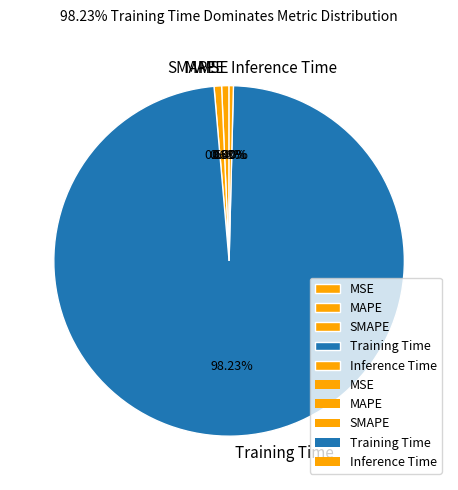

What is the majority slice?

Training Time